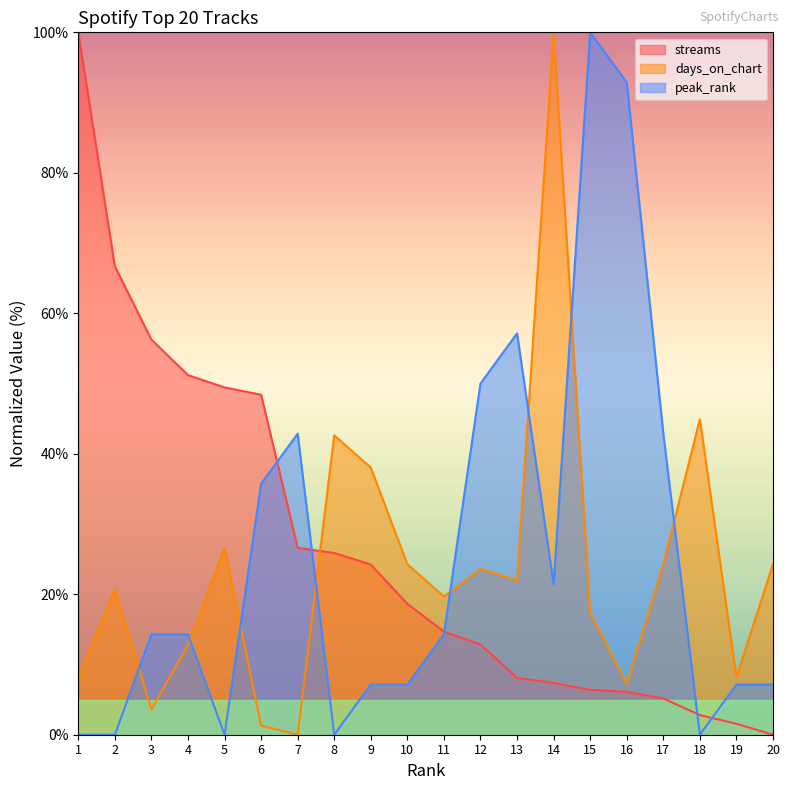

Where is streams nearest to the value 50?

5